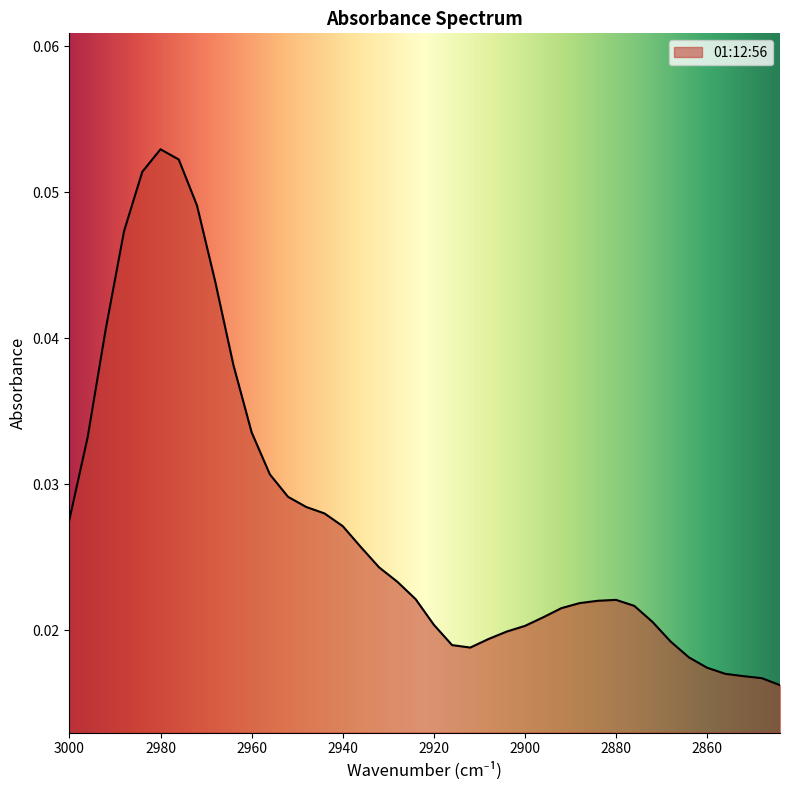

Rank the categories by value from highest to lowest.

2980, 2976, 2984, 2972, 2988, 2968, 2992, 2964, 2960, 2996, 2956, 2952, 2948, 2944, 3000, 2940, 2936, 2932, 2928, 2924, 2880, 2884, 2888, 2876, 2892, 2896, 2872, 2920, 2900, 2904, 2908, 2868, 2916, 2912, 2864, 2860, 2856, 2852, 2848, 2844